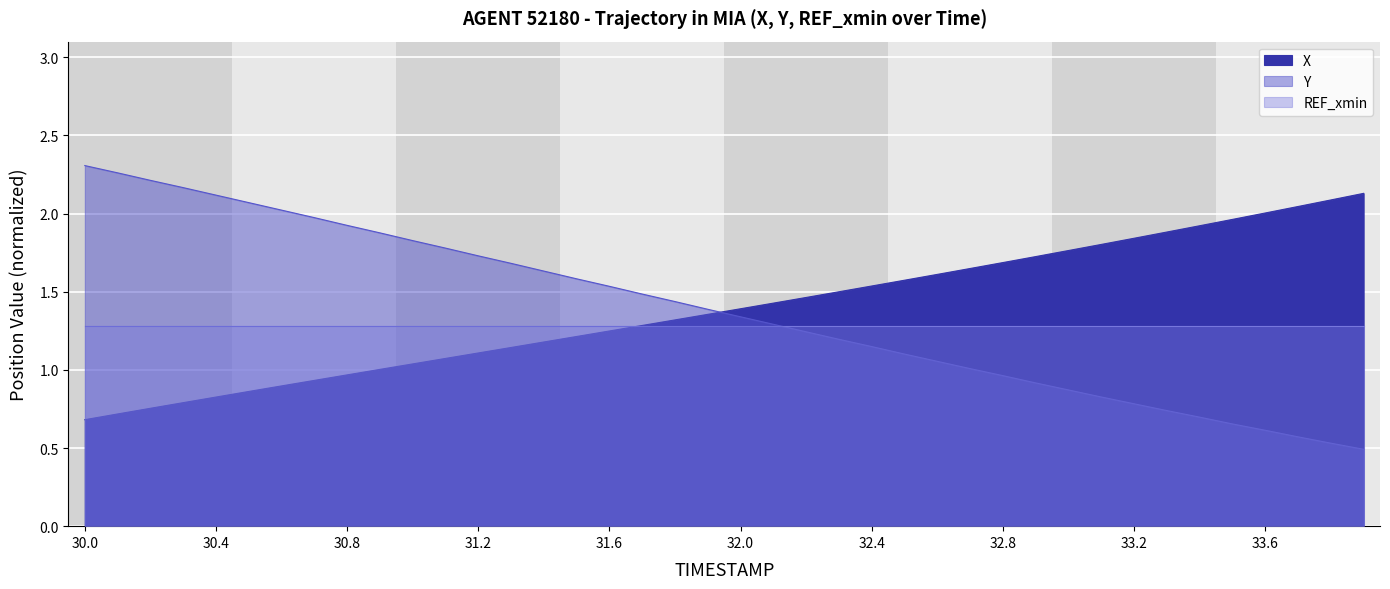

How many values in the X series are below 1?

9